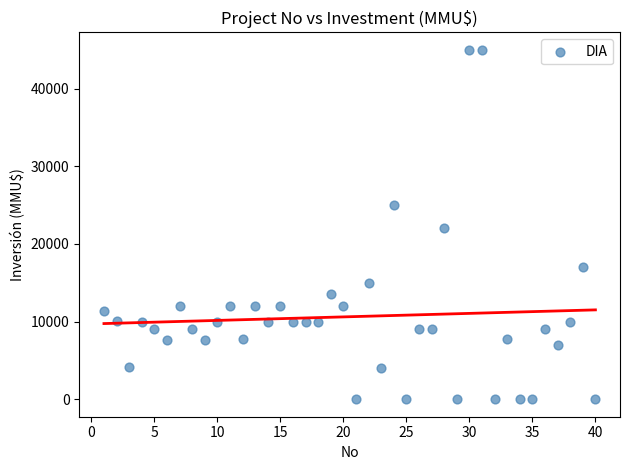

What Y value in the scatter plot is closest to 22500?

22000